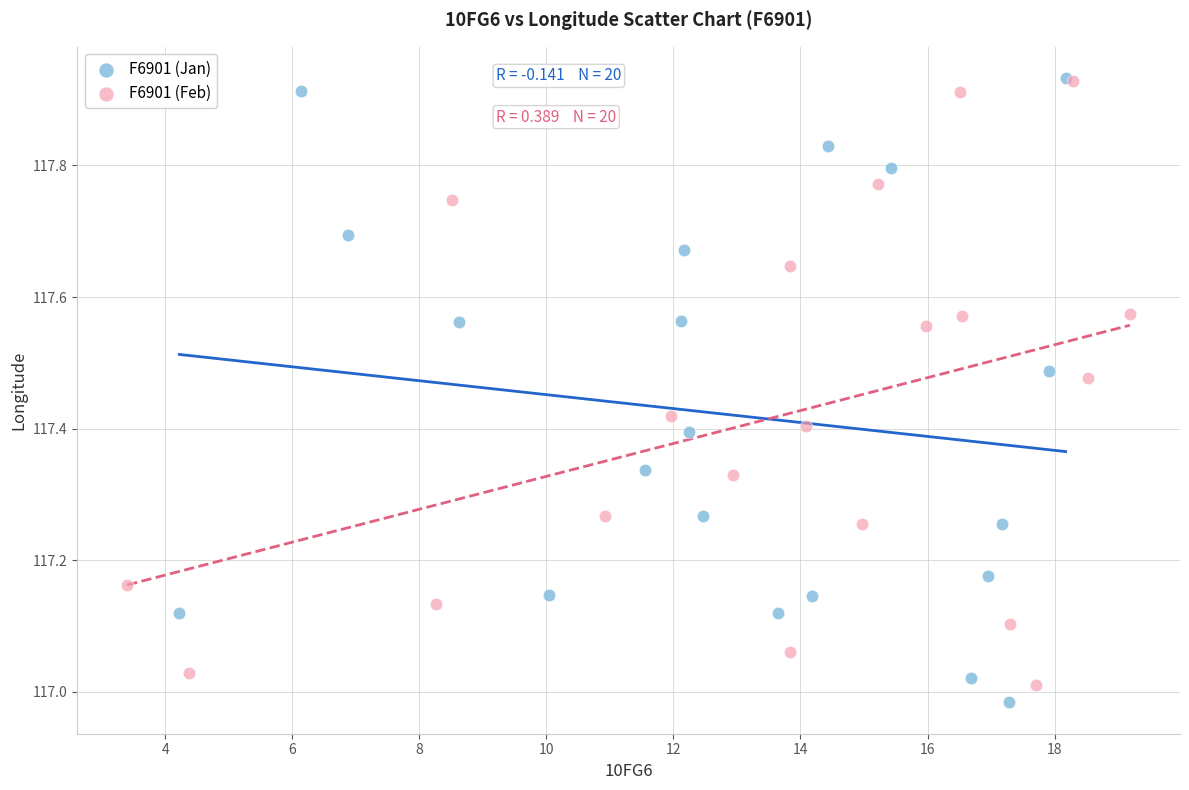

What are all the series names shown in the legend?

F6901 (Jan), F6901 (Feb)